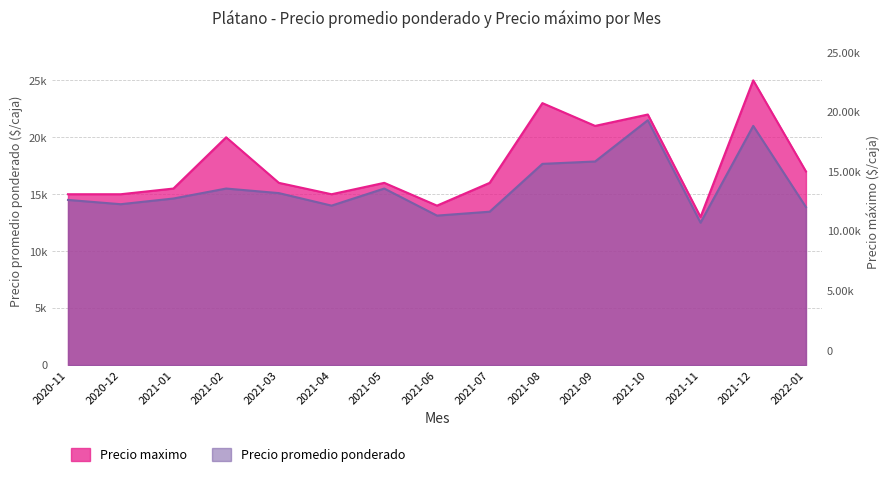

What is the label of the 12th point from the right?

2021-02